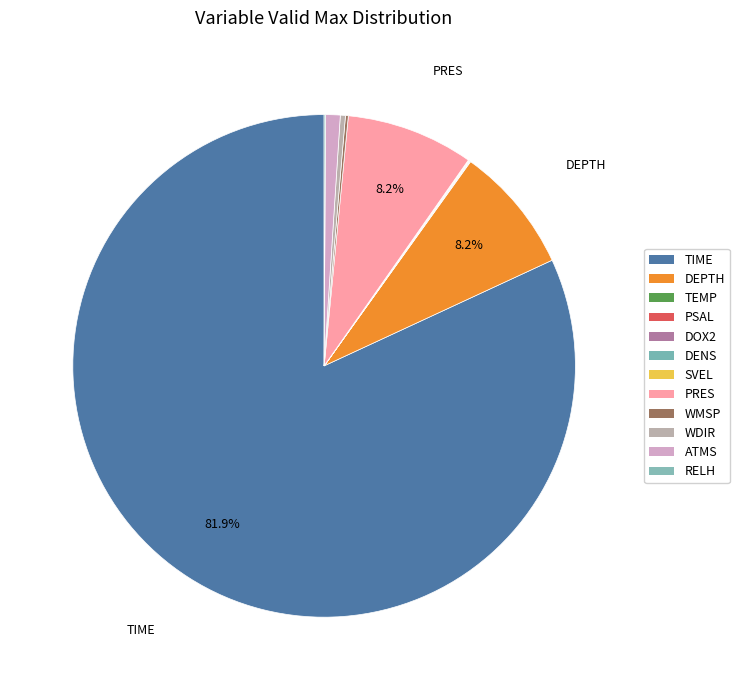

To the nearest percent, what percentage of the pie is ATMS?

1%